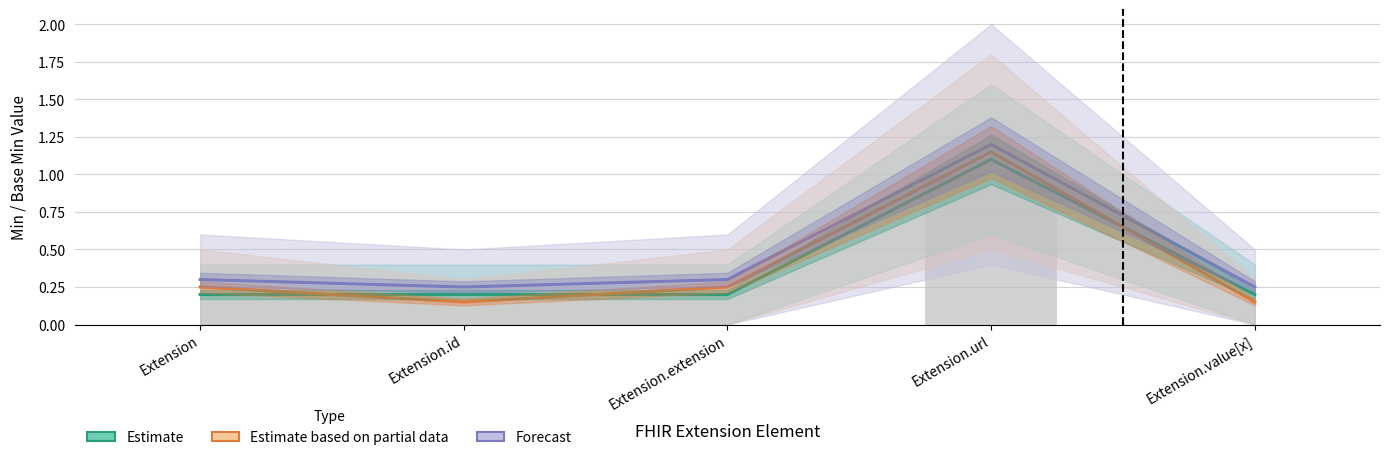

What is the value of the Estimate bar at the 4th from the left?

1.1